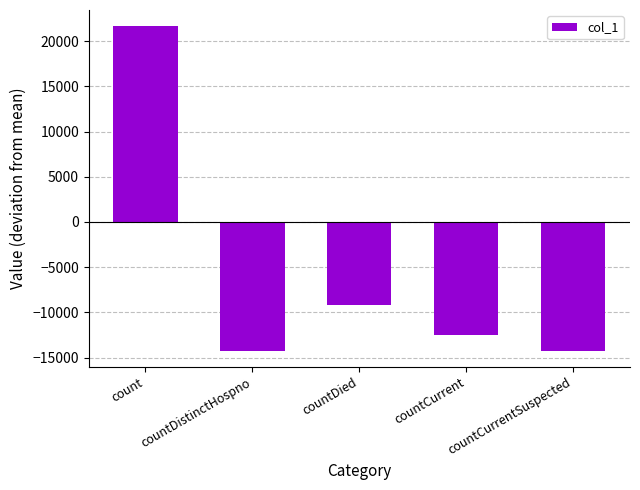

The chart shows a value of -14230.3 at countDistinctHospno. True or false?

True